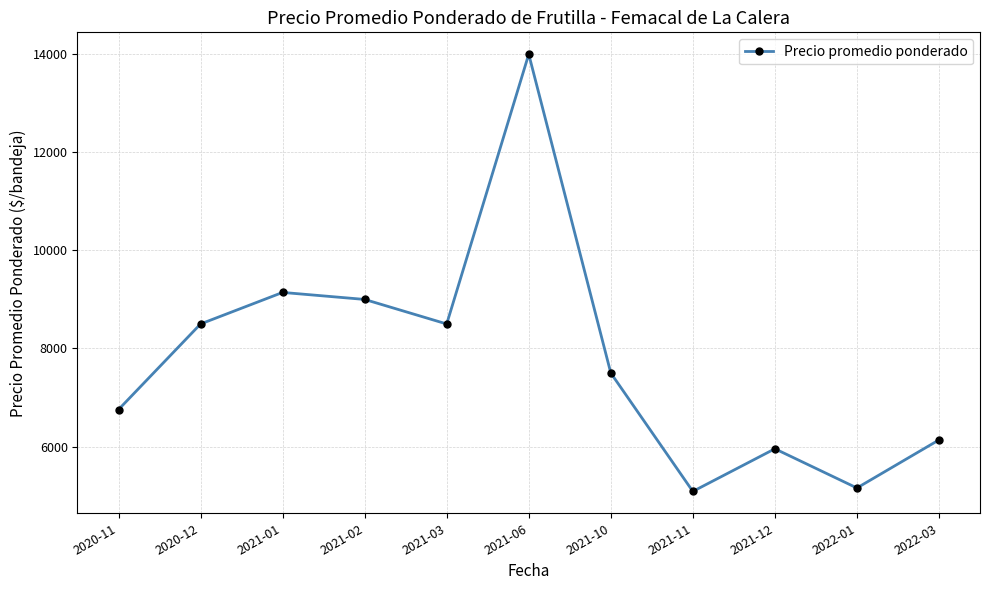

How many points are lower than both their immediate neighbors (excluding endpoints)?

3